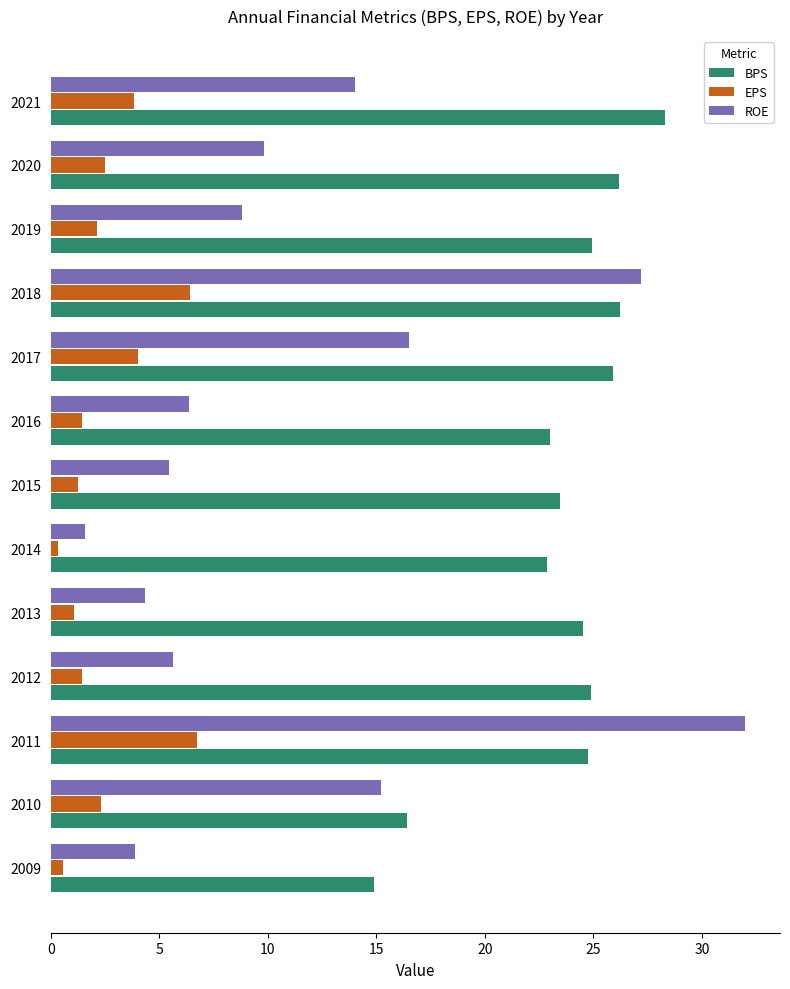

Which label corresponds to the largest value in the chart?

2011